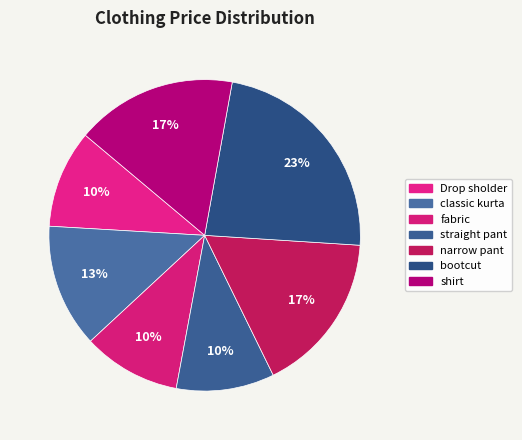

How many slices are in this pie chart?

7